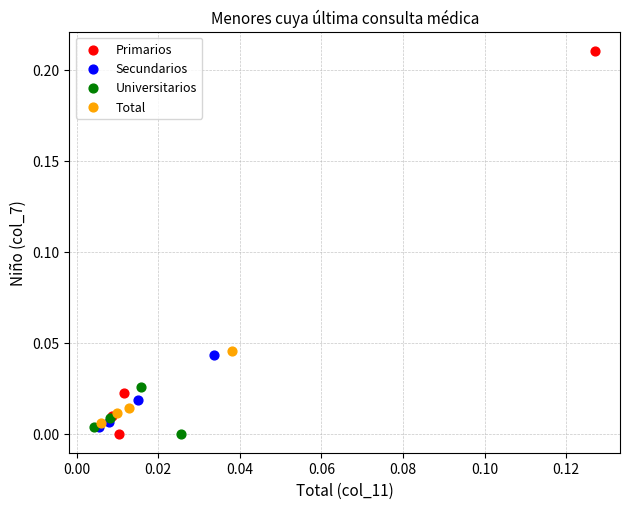

Which series has the widest spread of Y values?

Primarios